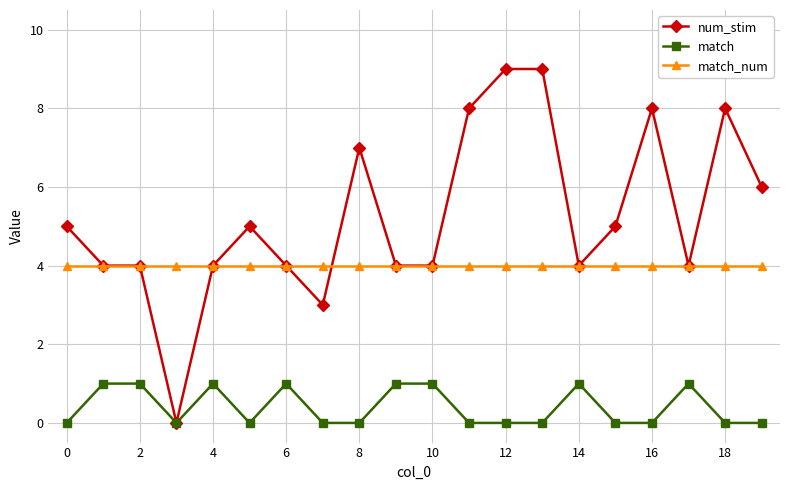

Which series has the largest total across all categories?

num_stim